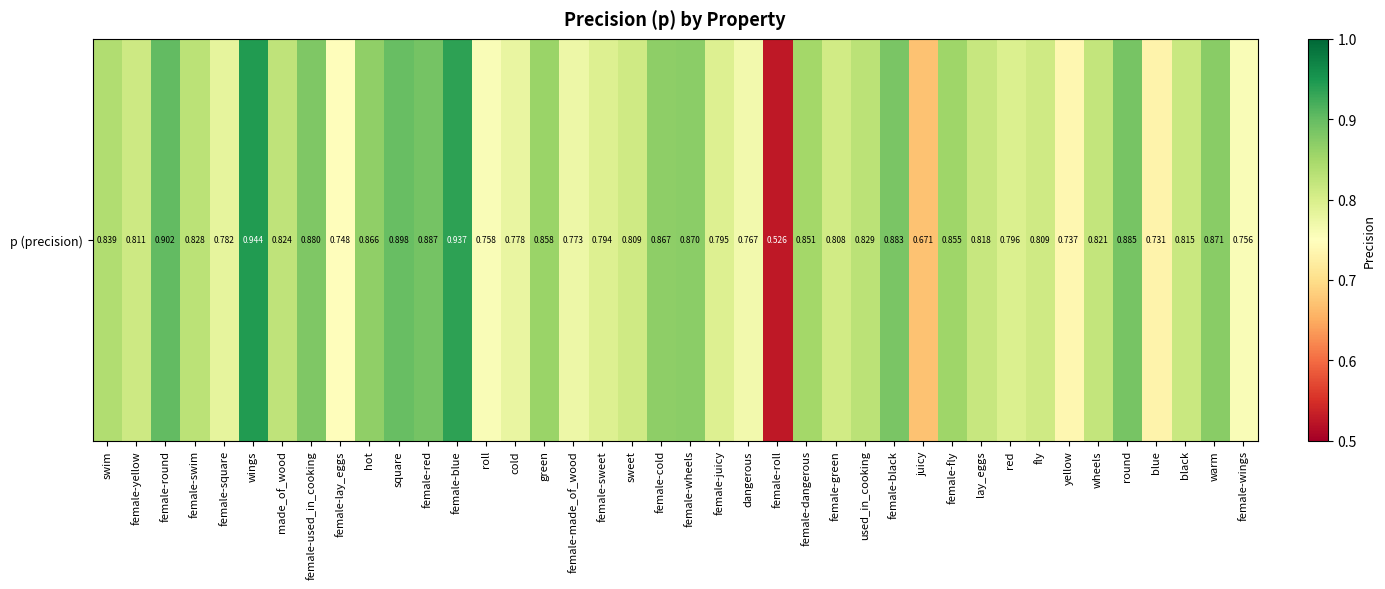

How many values are between 0 and 1?

40